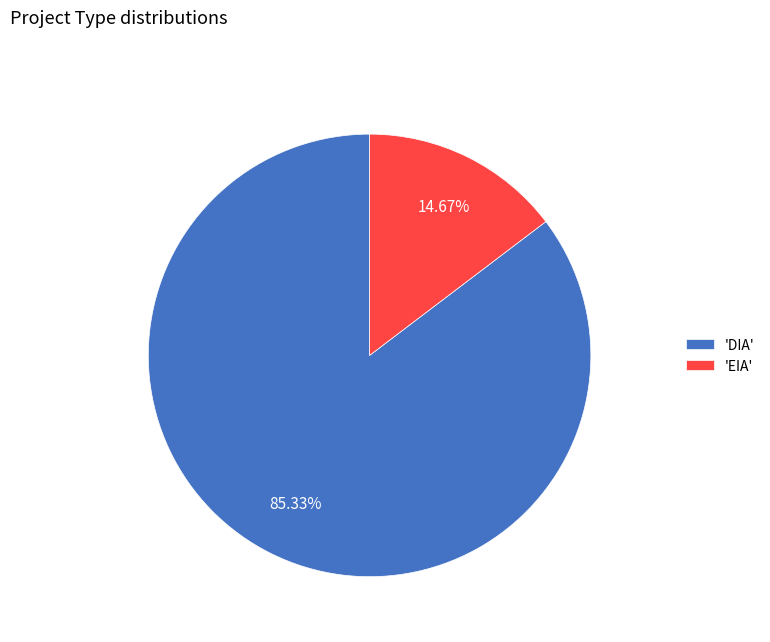

Does 'DIA' represent more than half of the total?

Yes